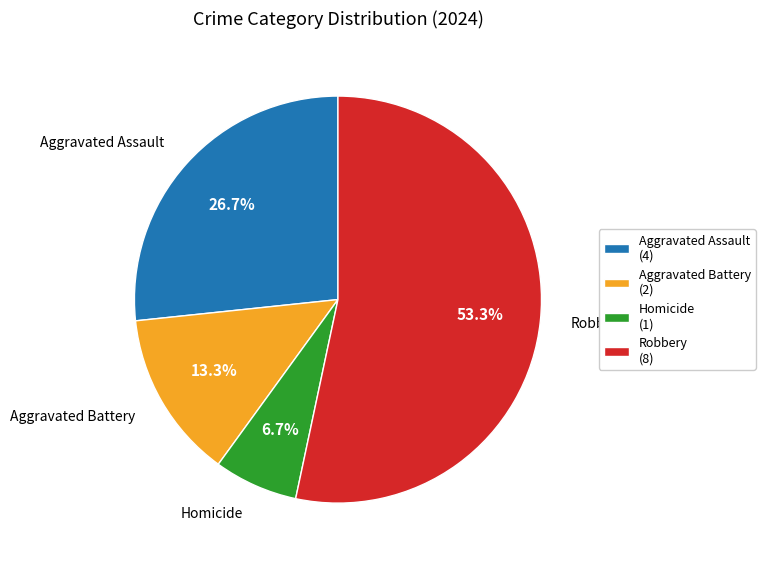

Does Robbery represent more than half of the total?

Yes